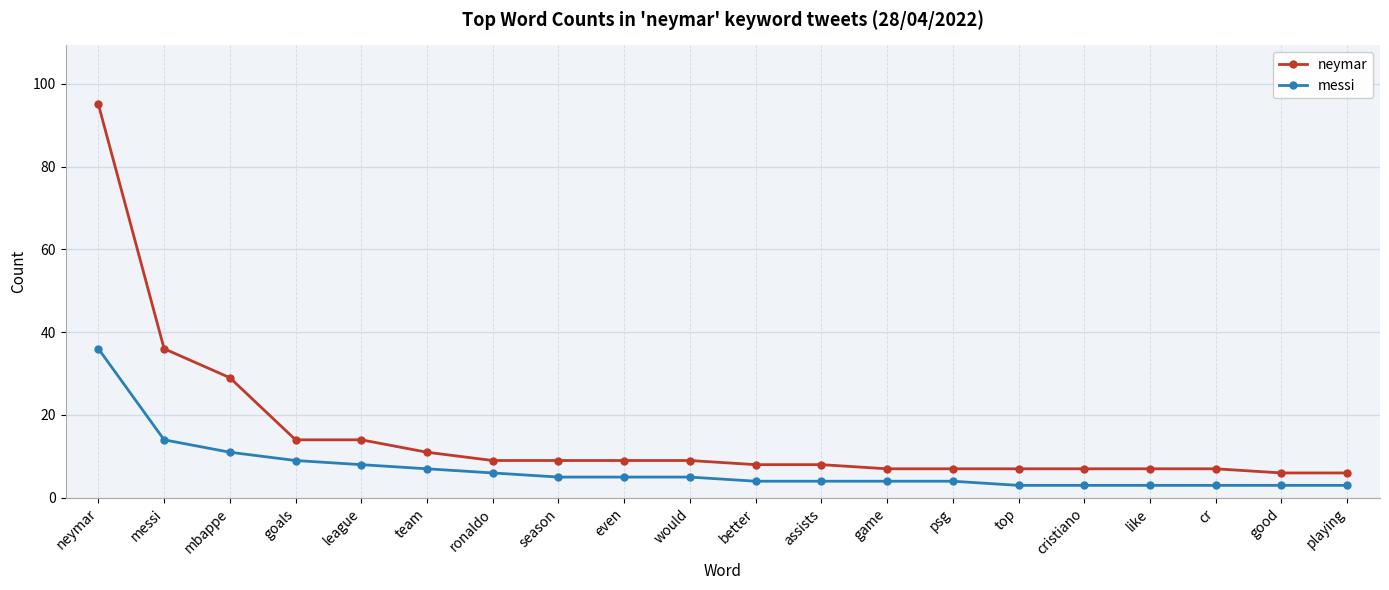

At which category does the chart reach its peak across all series?

neymar